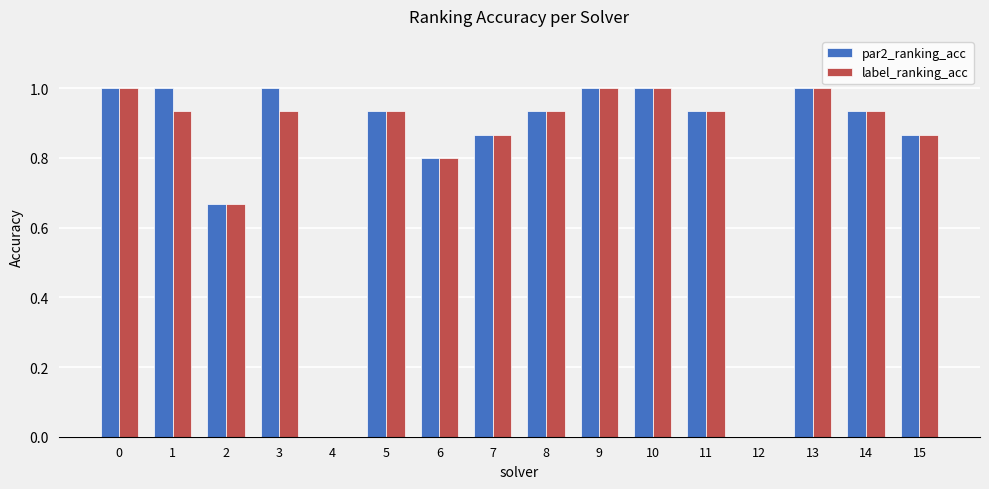

What is the sum of all par2_ranking_acc values?

12.9